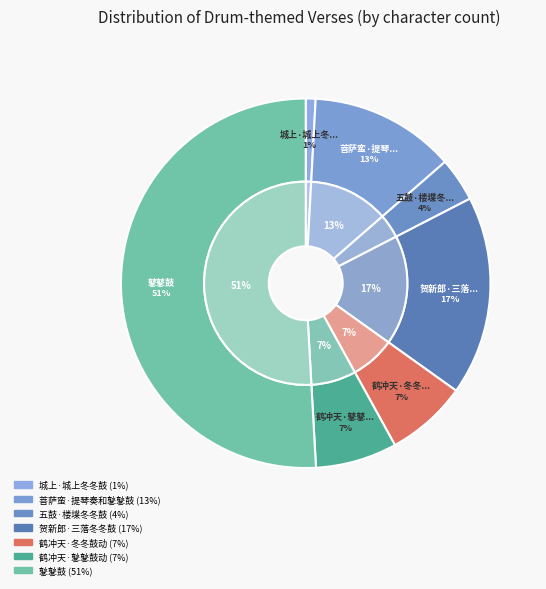

To the nearest percent, what is the difference between the largest and smallest slice percentages?

50%